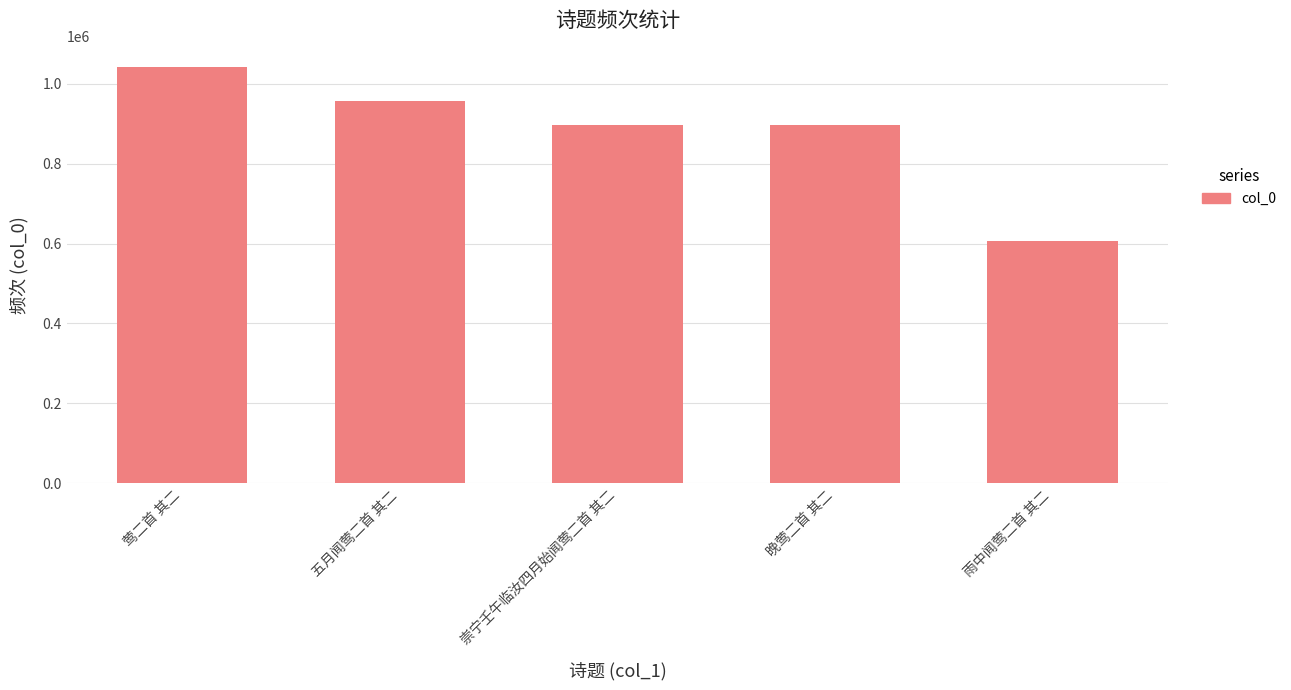

What is the value of the 5th bar from the left?

607320